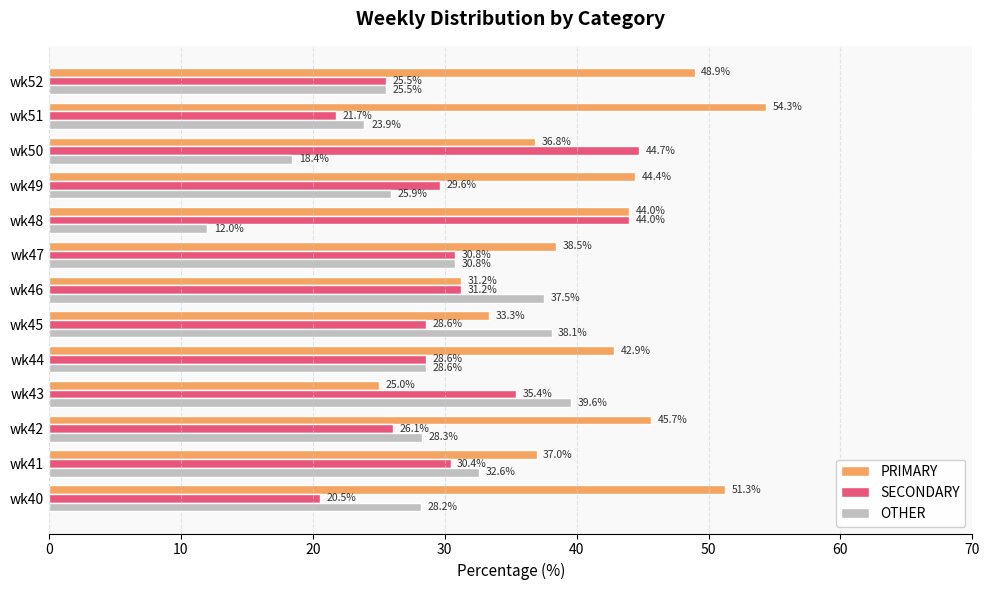

At which category does the chart reach its minimum across all series?

wk48